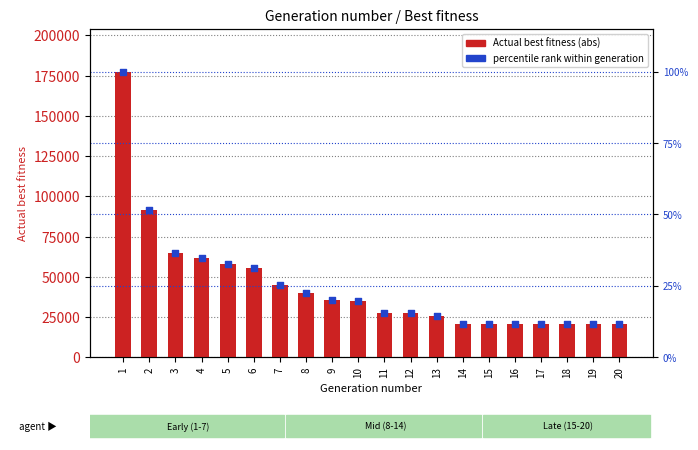

At which category is the sum across all series the highest?

1